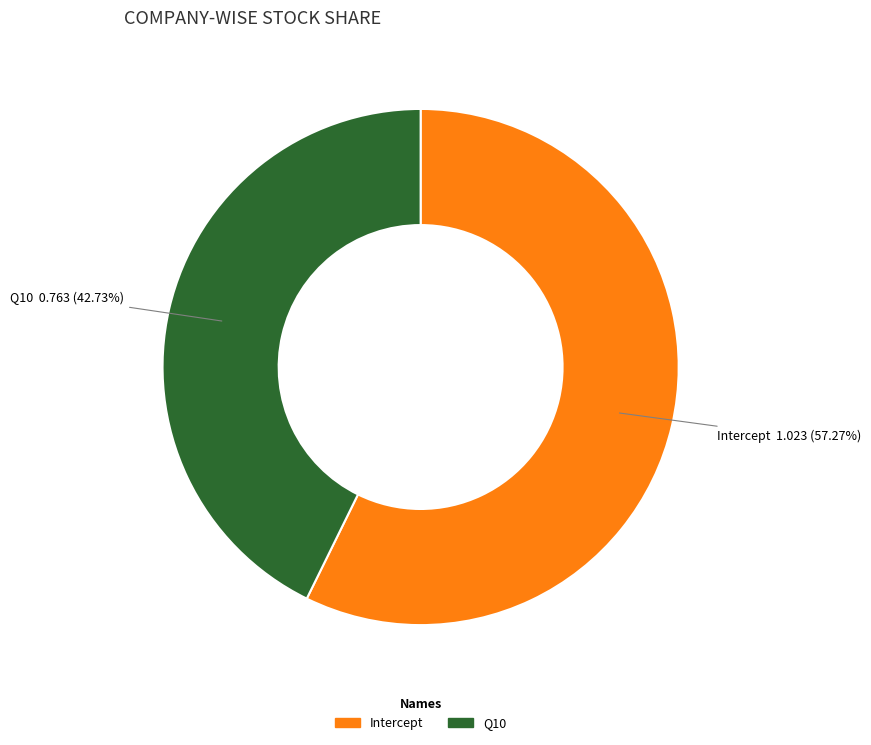

Combined, do Q10 and Intercept account for over 50%?

Yes